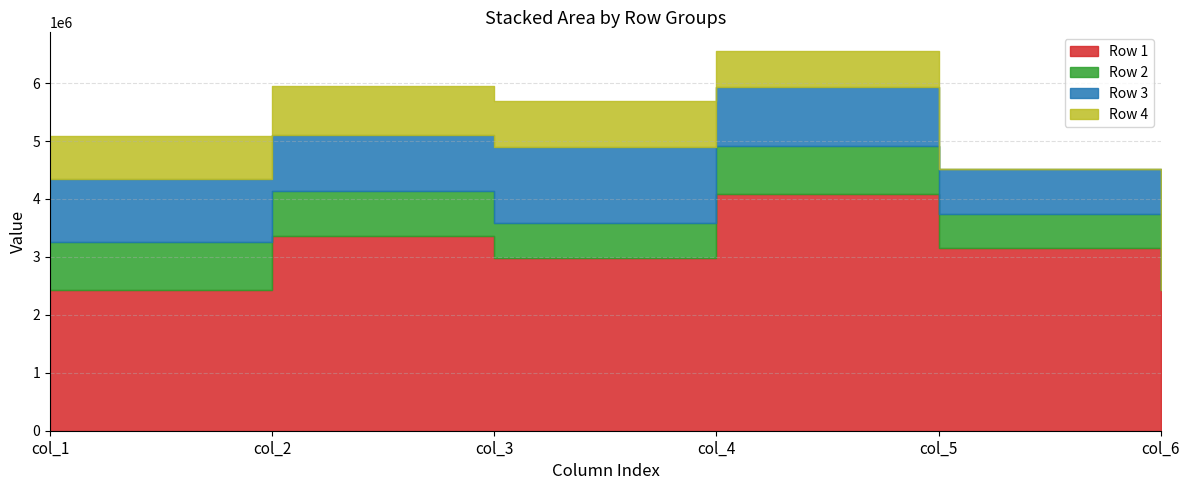

Which series has the largest range (max minus min)?

Row 1